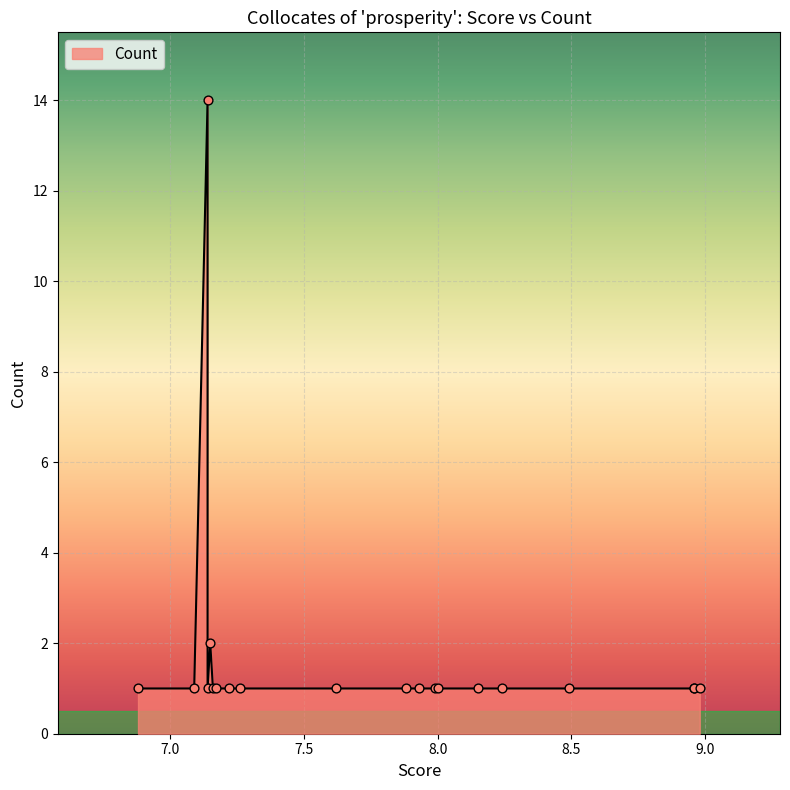

Approximately how many times larger is the value at 7.09 compared to 7.22?

1.0